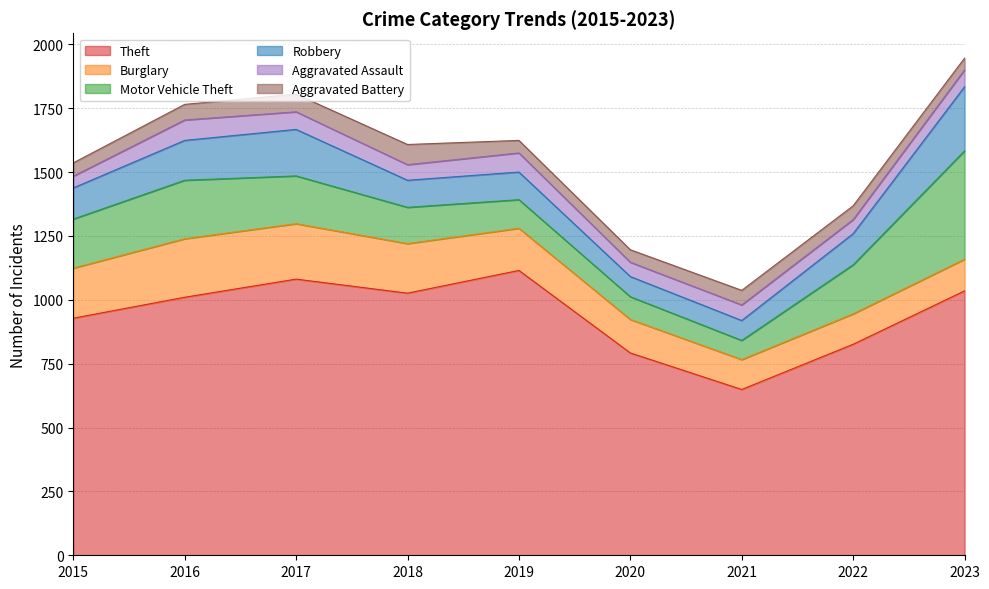

At which category does Burglary reach its first local peak?

2016